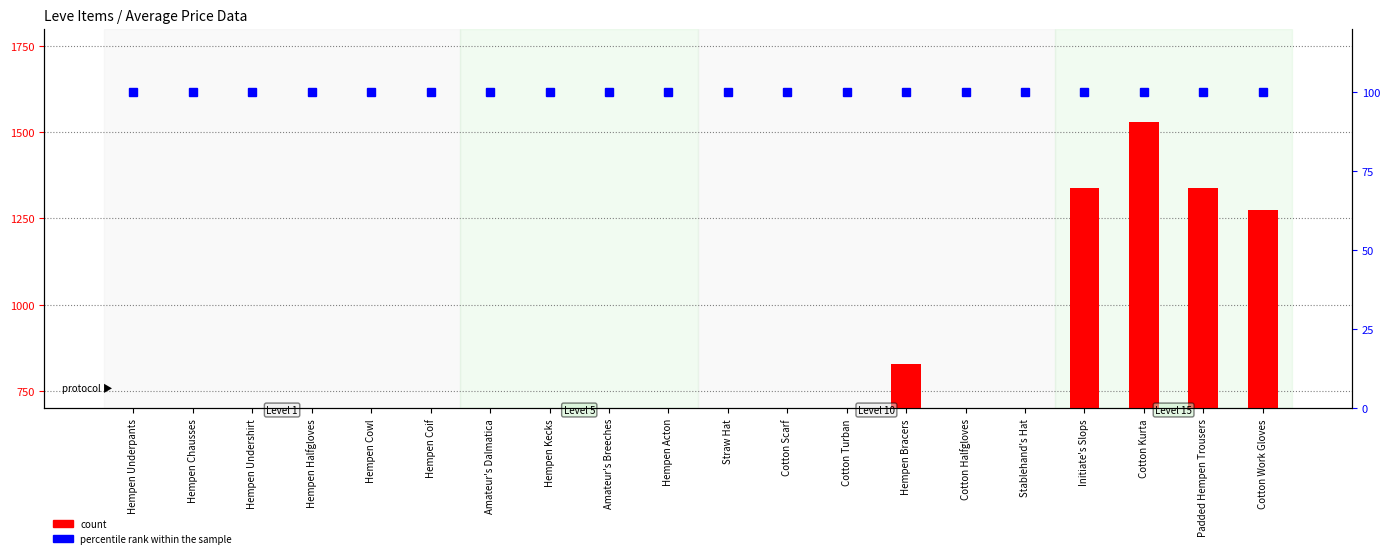

At which label does percentile rank within the sample reach its minimum?

Hempen Underpants